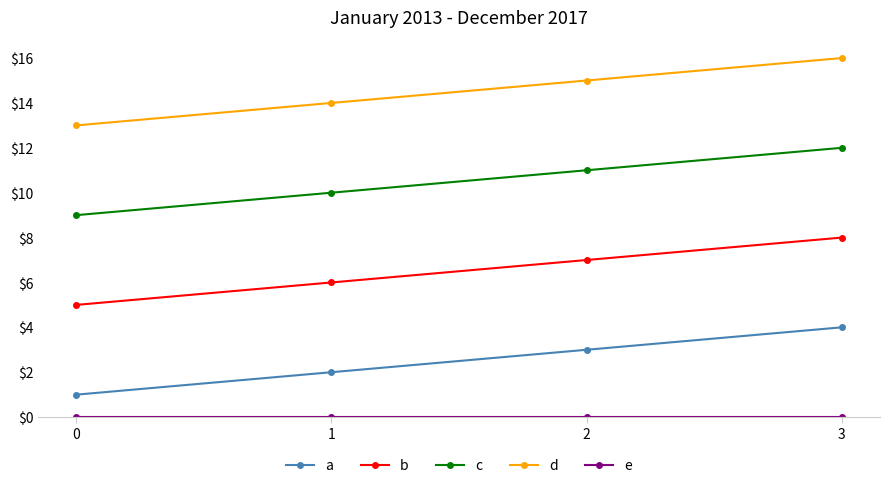

What is the sum of the c values at 0 and 2?

20